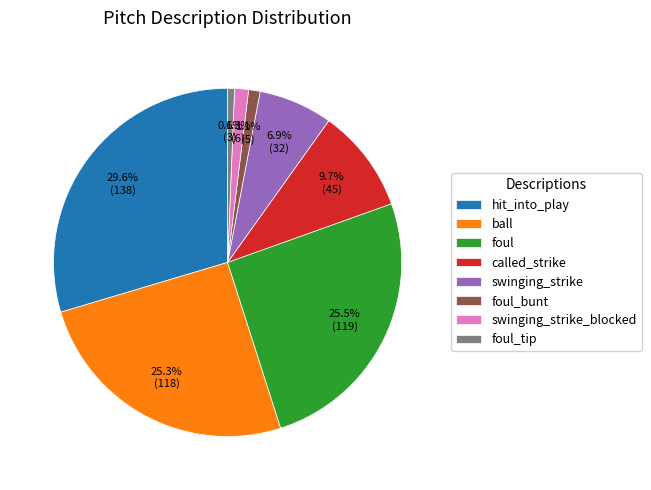

To the nearest percent, what portion does swinging_strike_blocked represent?

1%